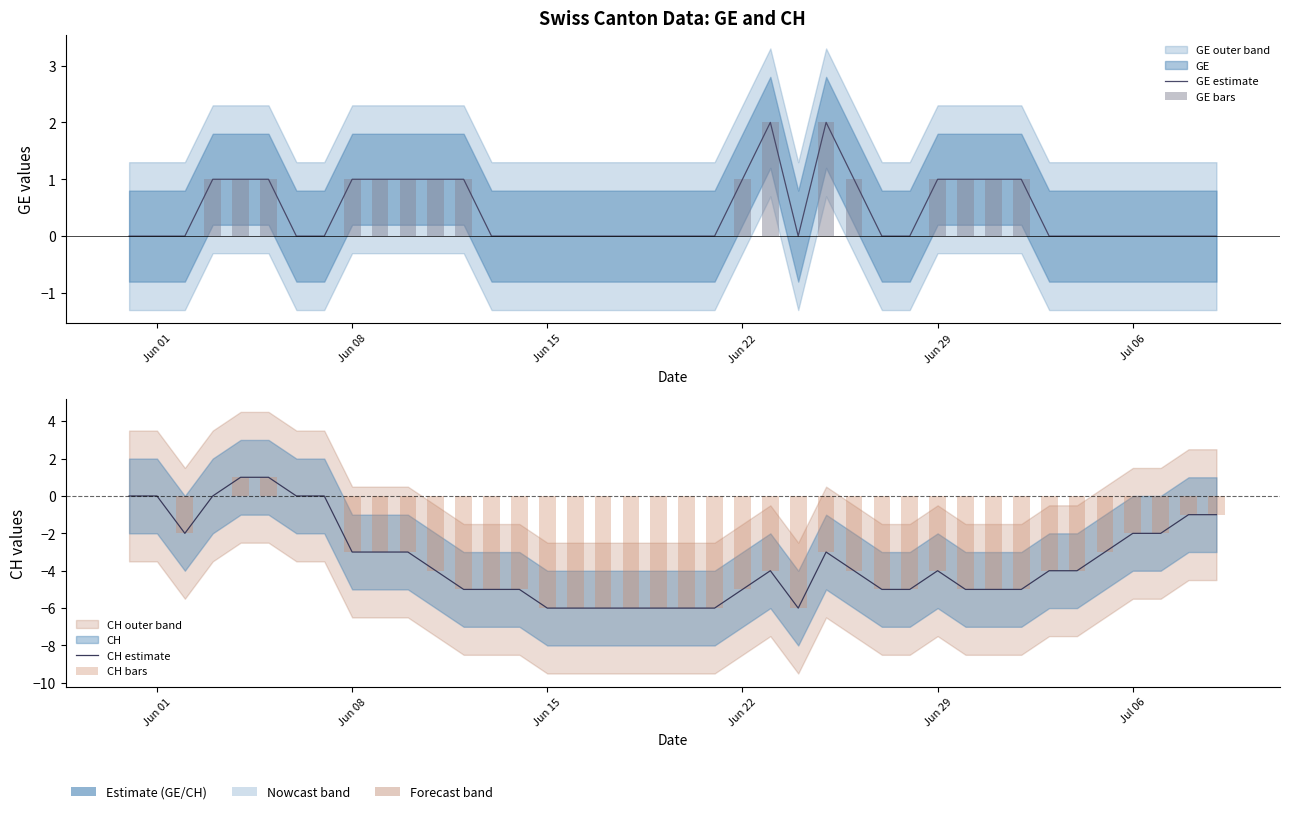

Is it true that CH bars equals -1 at Jun 15?

False